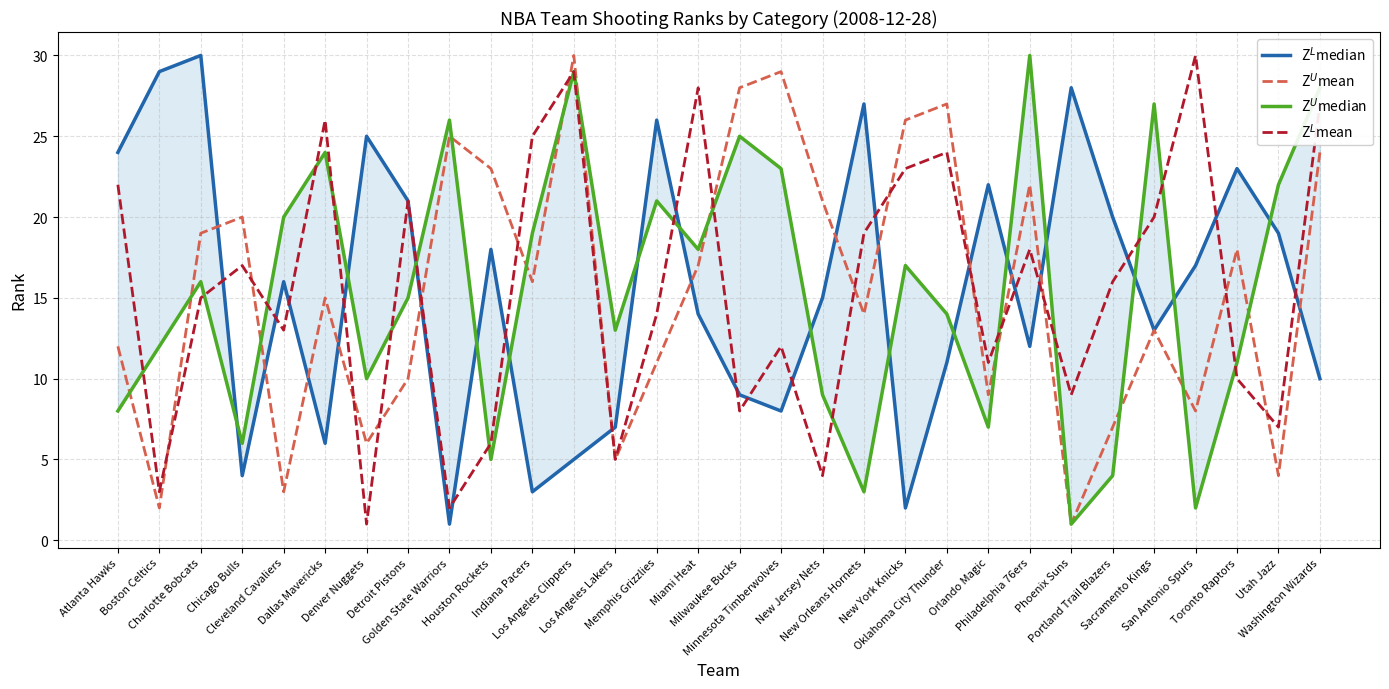

How many distinct data groups are displayed?

4